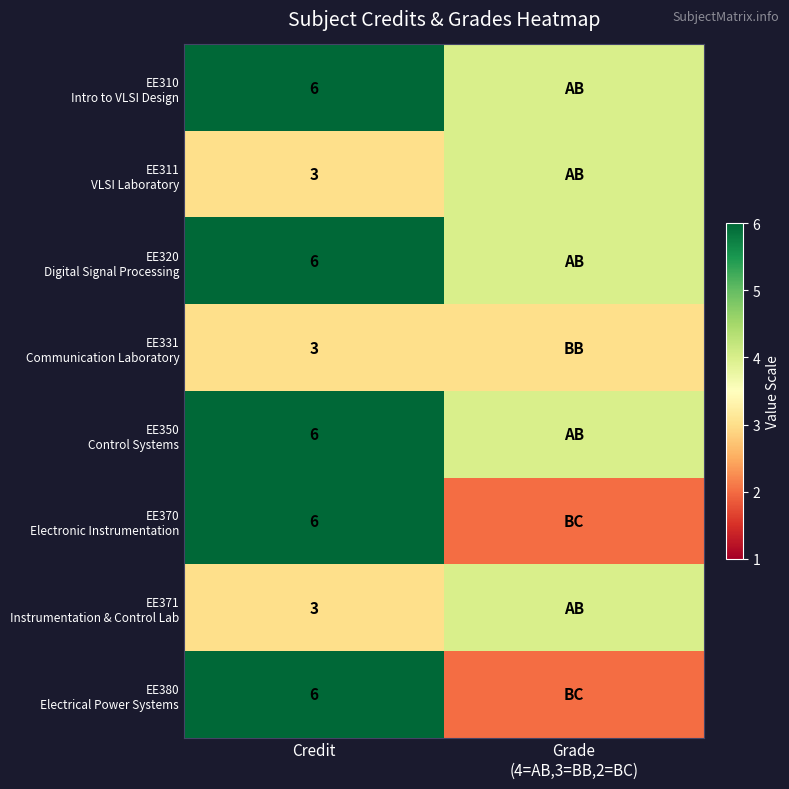

What is the total value across all series at Credit?

39